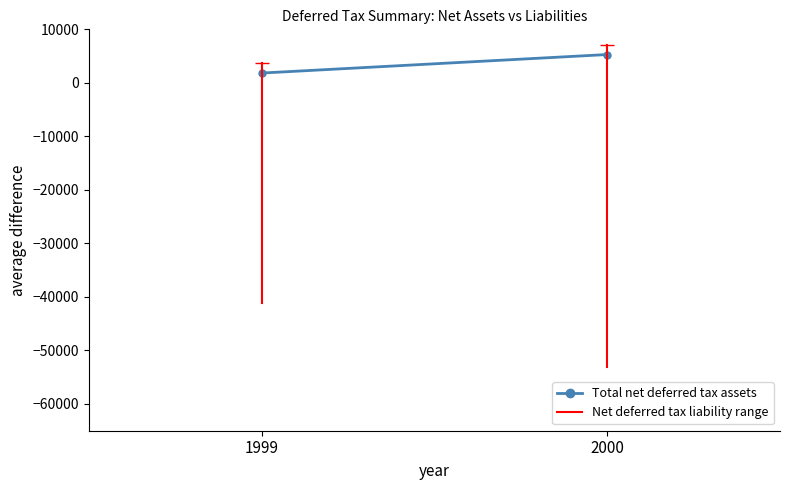

Reading left to right, list all the values displayed in this chart.

1999=1830	2000=5291